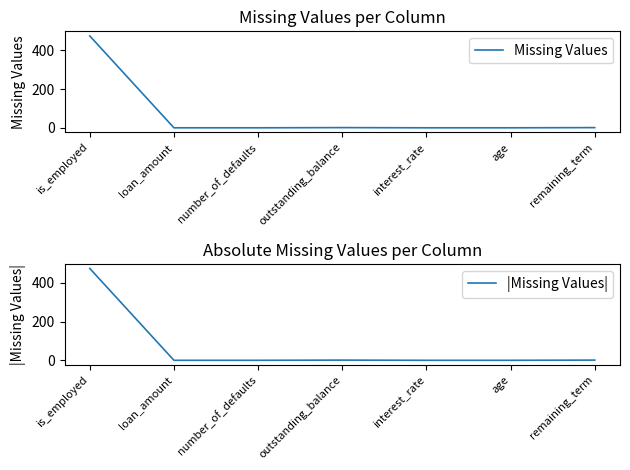

What is the difference between the maximum and second lowest values in the |Missing Values| series?

473